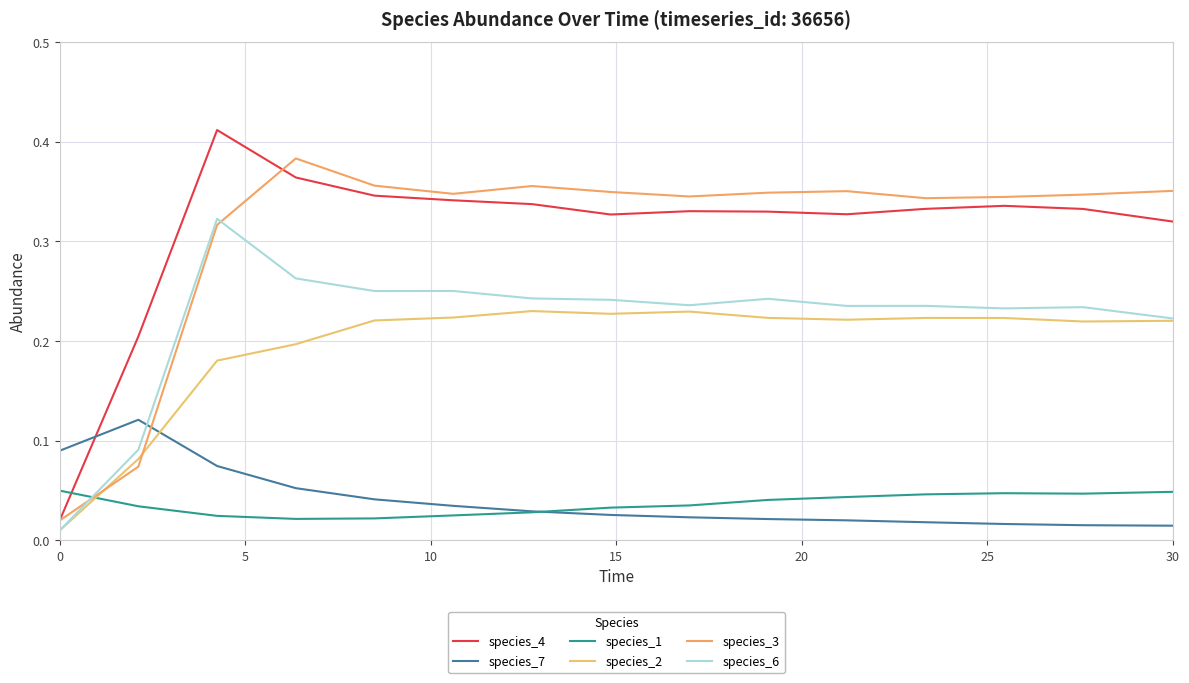

How many intersections are there between species_2 and species_1?

1